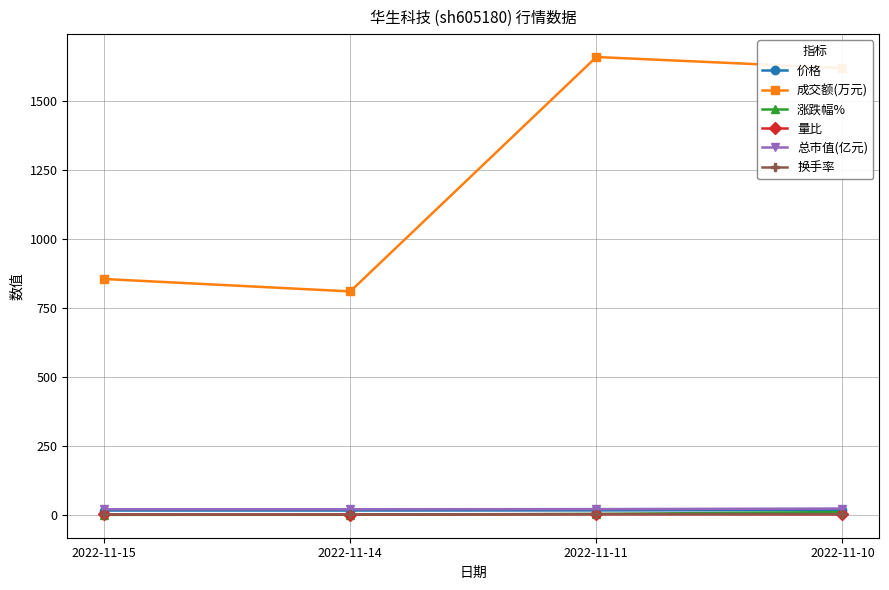

What is the value of the 成交额(万元) point at the 1st from the left?

855.0